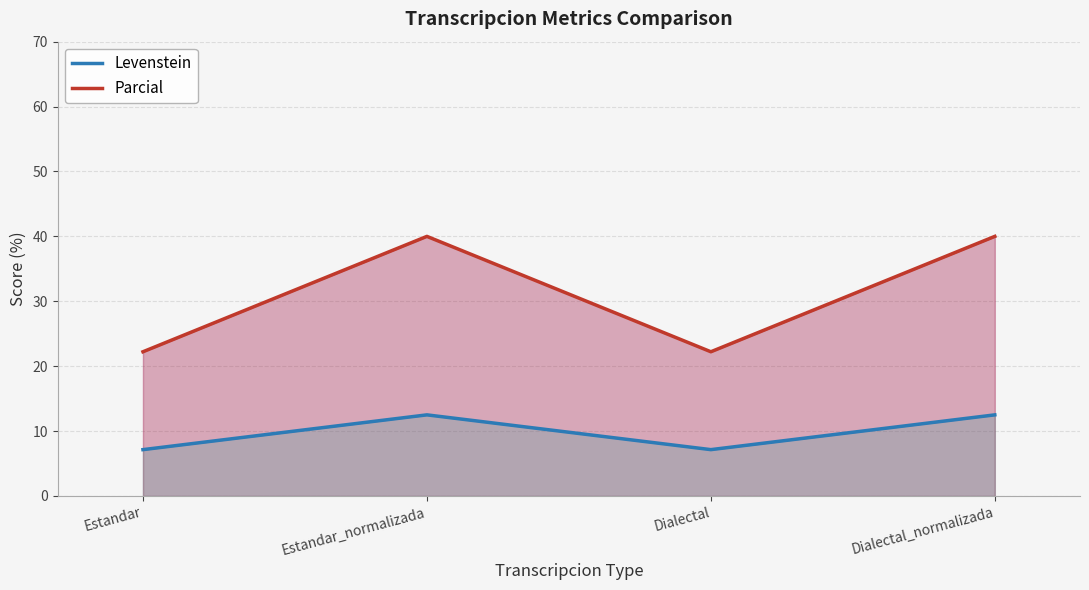

Between Estandar_normalizada and Dialectal_normalizada, which is larger?

Estandar_normalizada